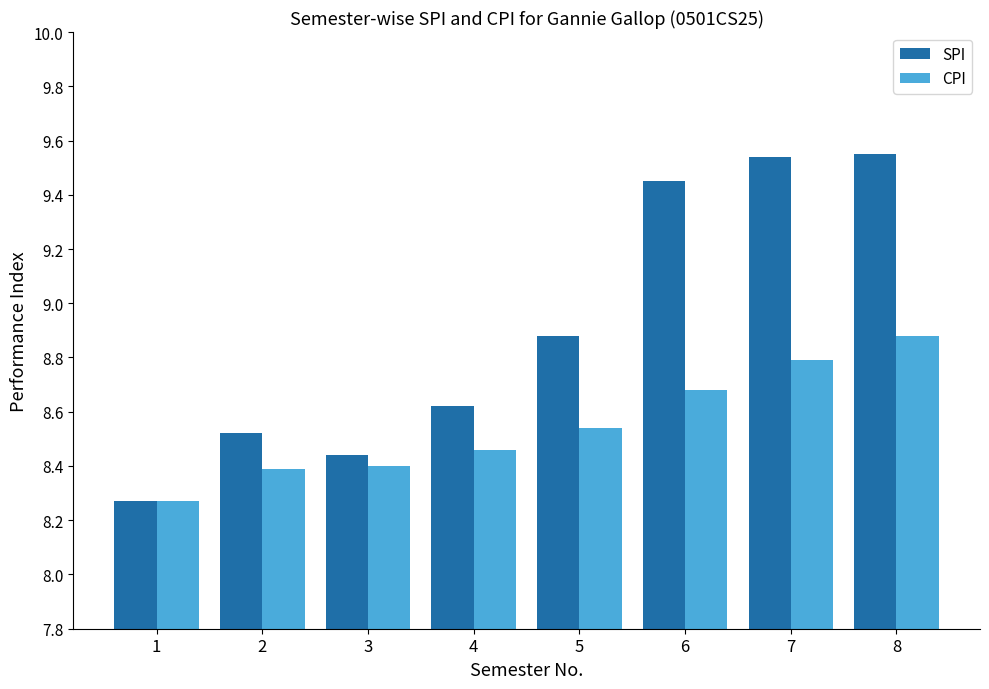

What are all the series names shown in the legend?

SPI, CPI